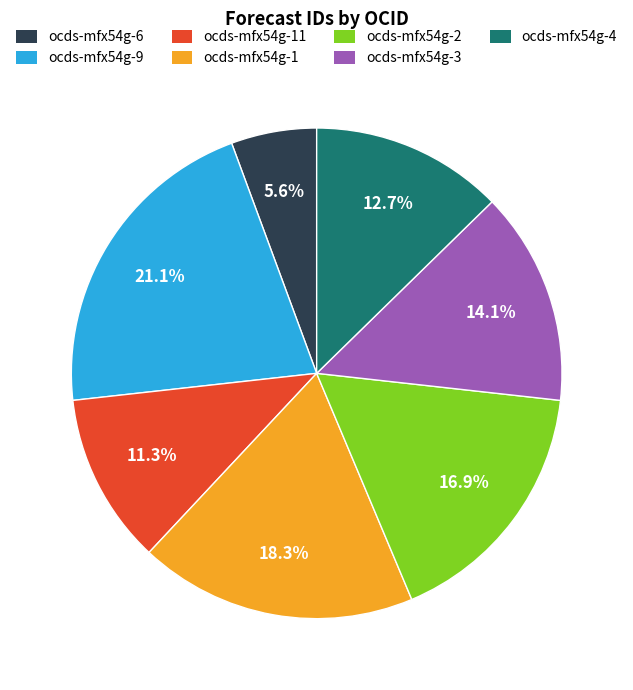

Does any single category account for the majority?

No